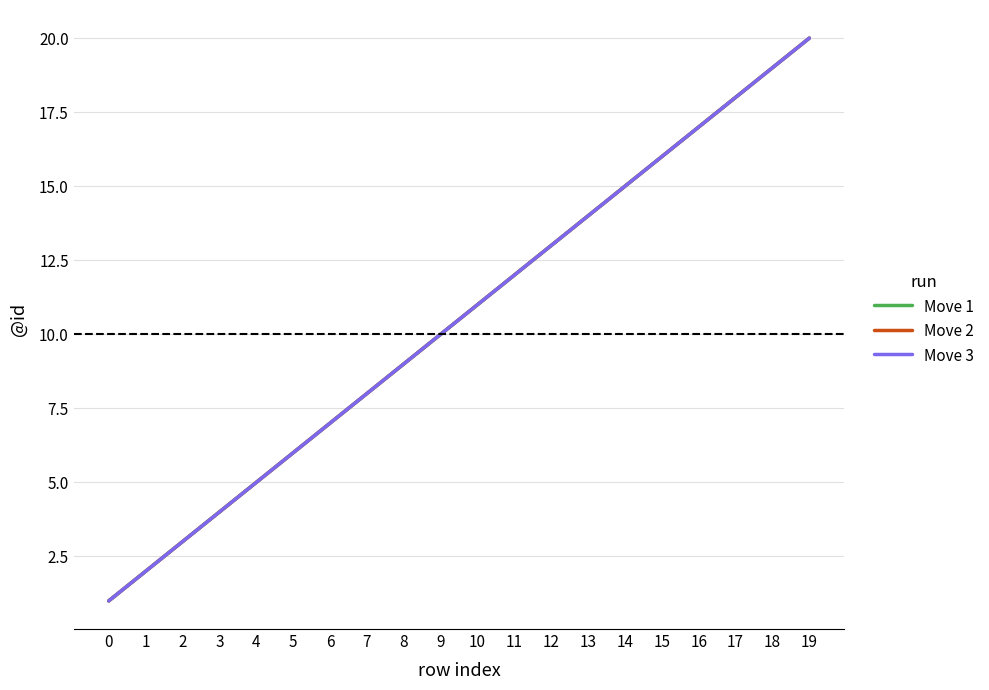

Is this an area chart (filled region under the line)?

No